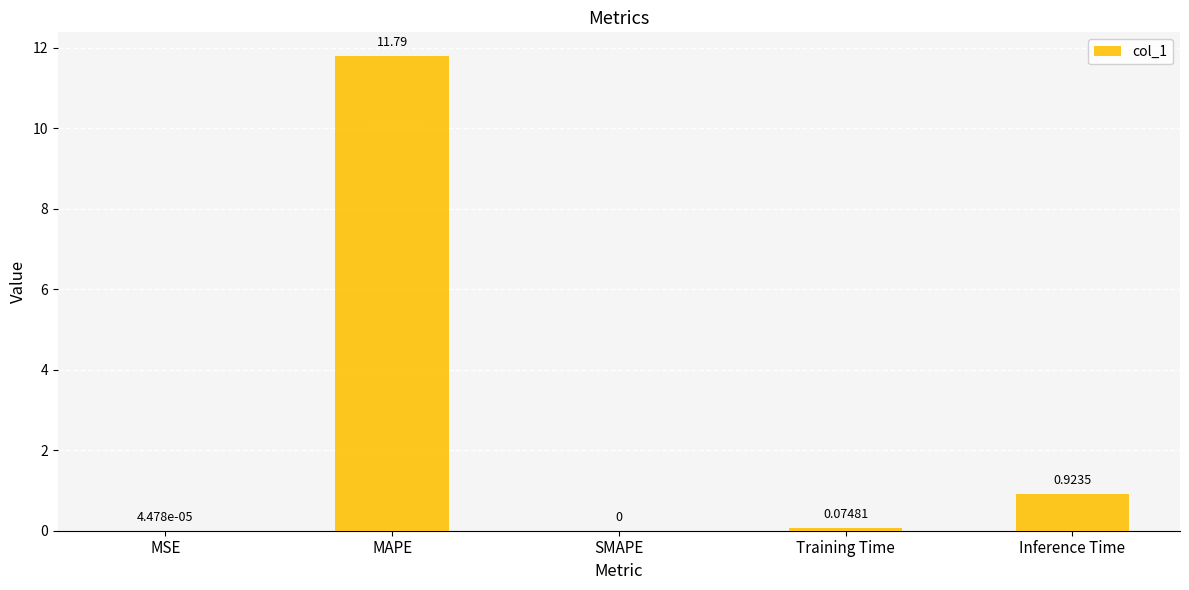

At which category does the chart reach its peak across all series?

MAPE